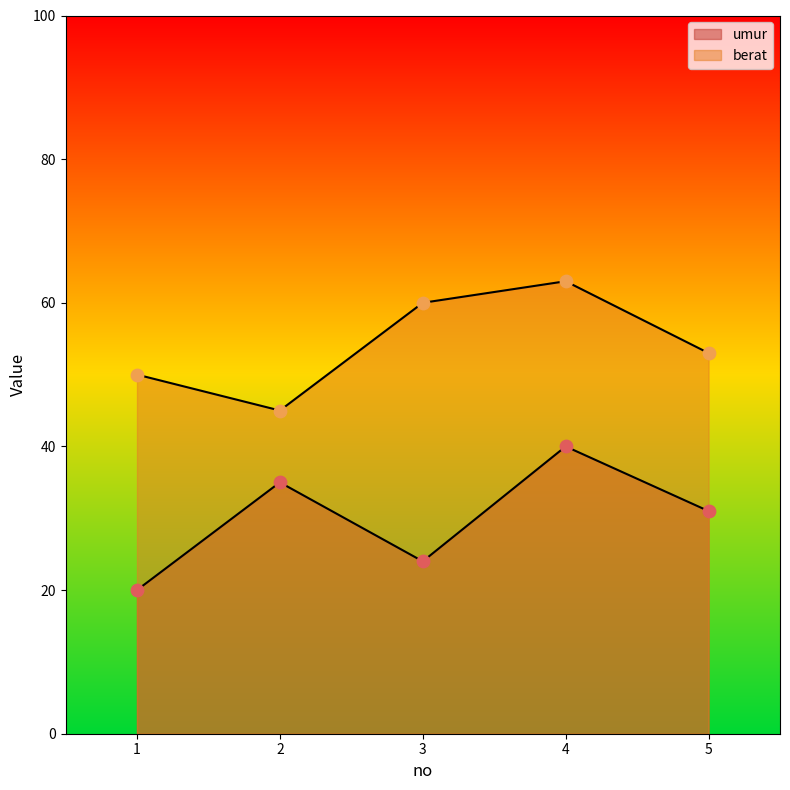

At how many categories does at least one series exceed 46?

4